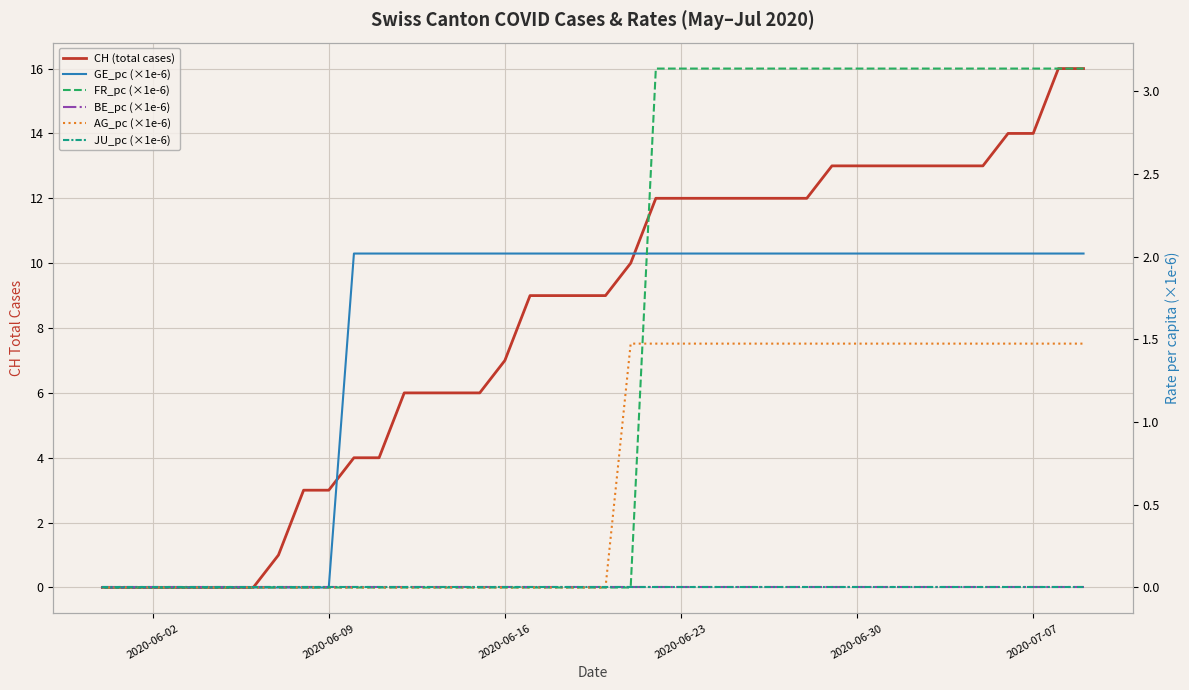

What is the label of the 6th point from the left?

2020-07-07